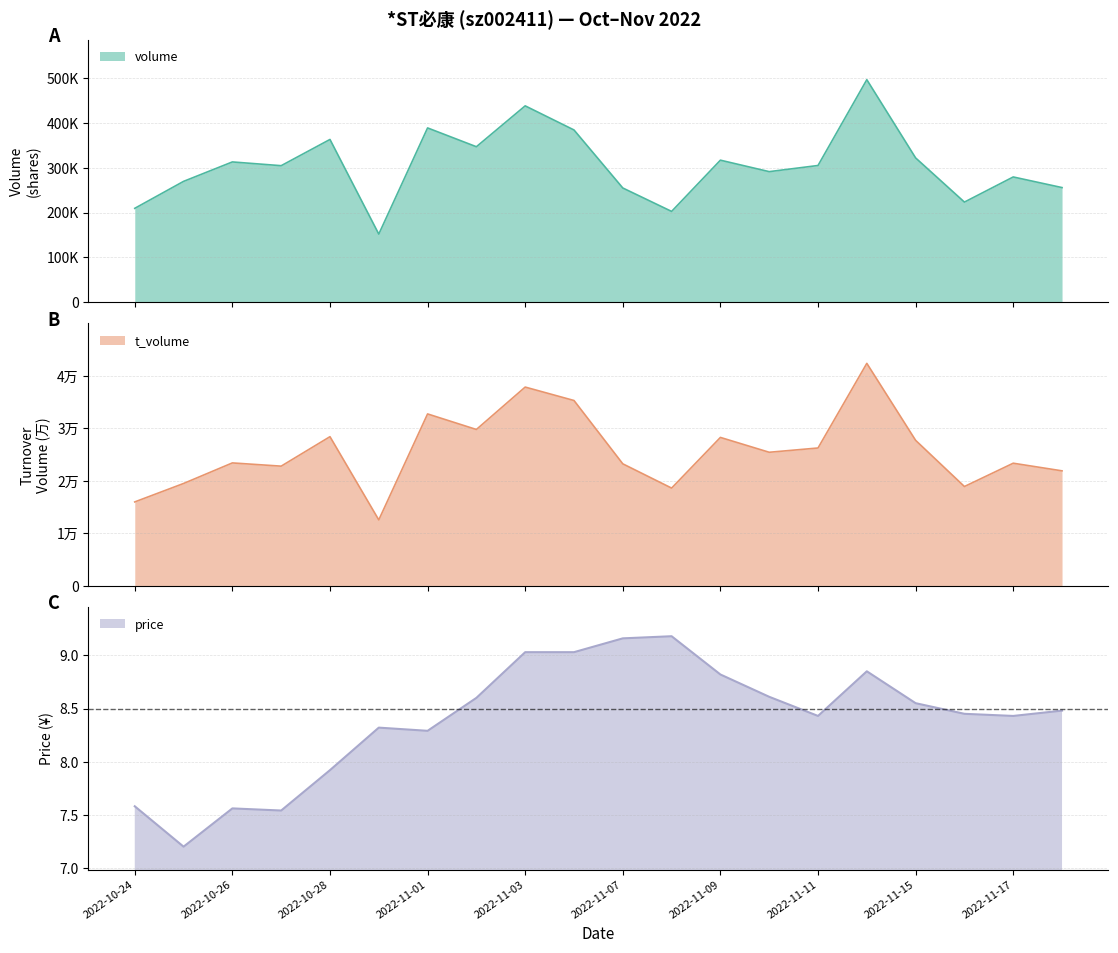

At which category is the sum across all series the highest?

2022-11-14